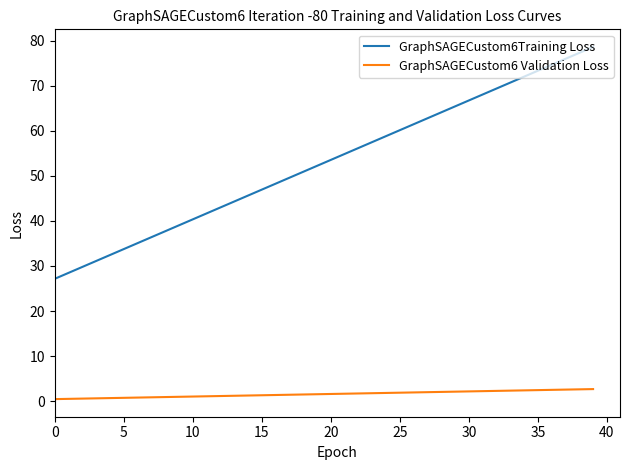

True or false: GraphSAGECustom6Training Loss and GraphSAGECustom6 Validation Loss cross at least once.

False